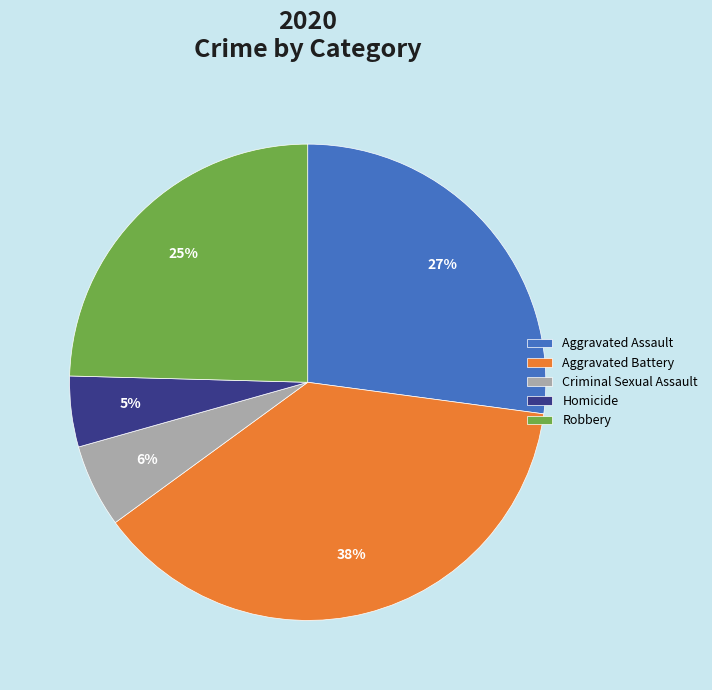

To the nearest percent, what portion does Robbery represent?

25%